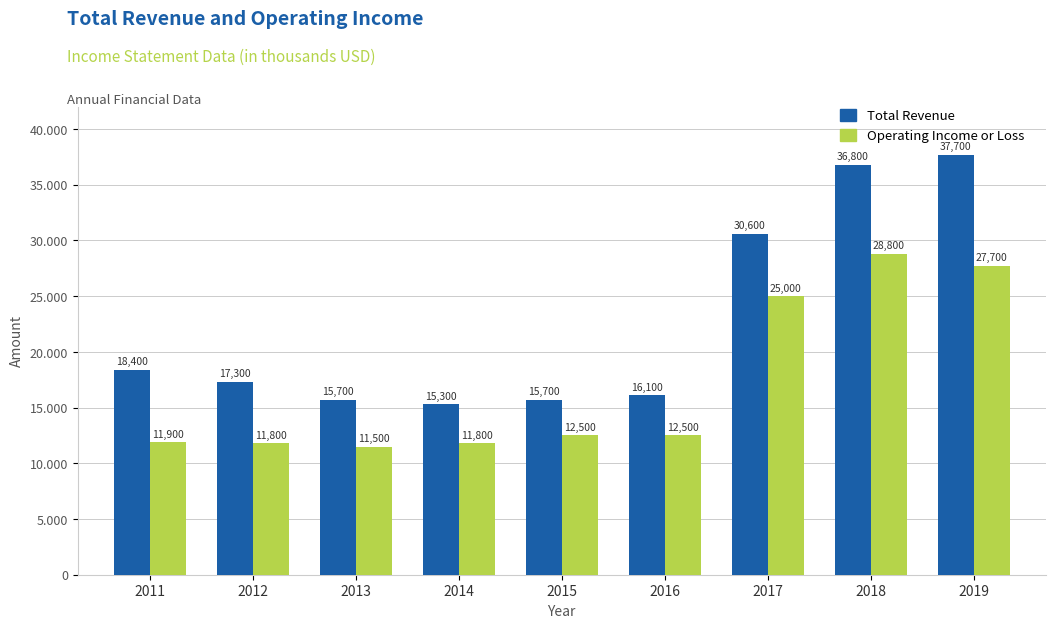

At 2011, list the series in order from largest to smallest.

Total Revenue, Operating Income or Loss